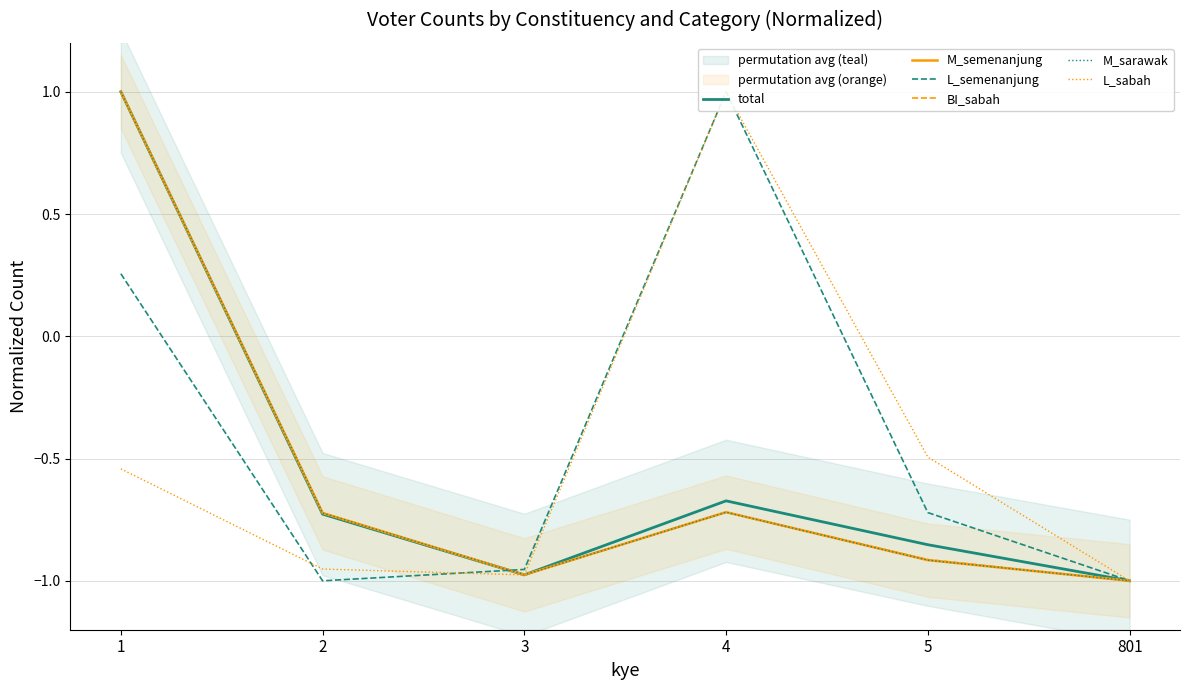

Is it true that M_sarawak equals -0.3 at 2?

False